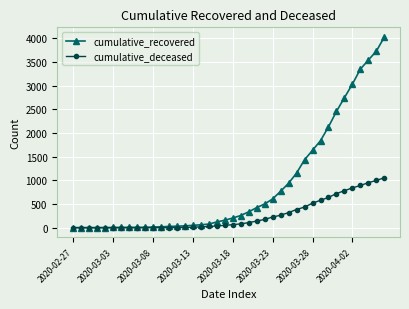

Count the number of data series in this chart.

2